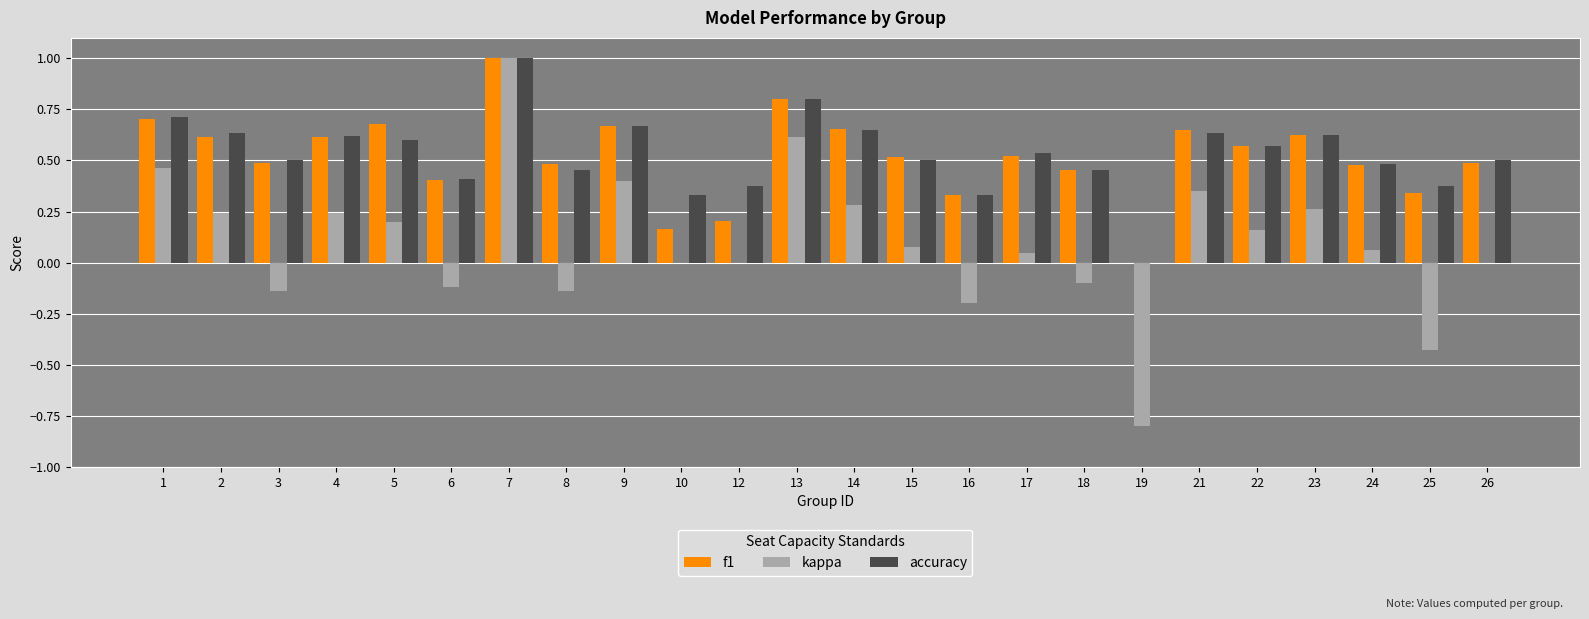

How many values in the accuracy series exceed 0?

23